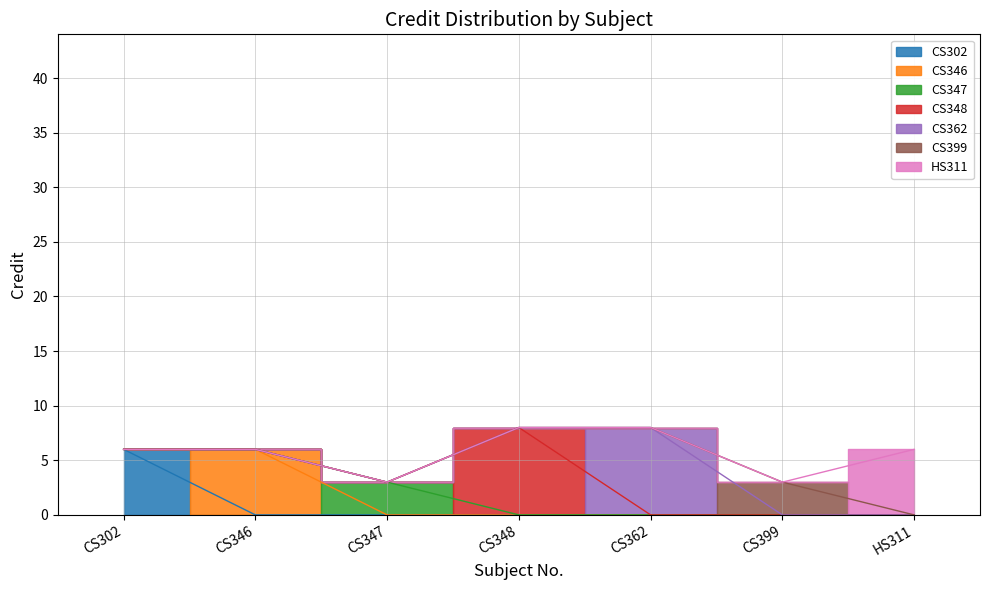

Approximately how many times larger is the value at HS311 compared to CS399?

2.0